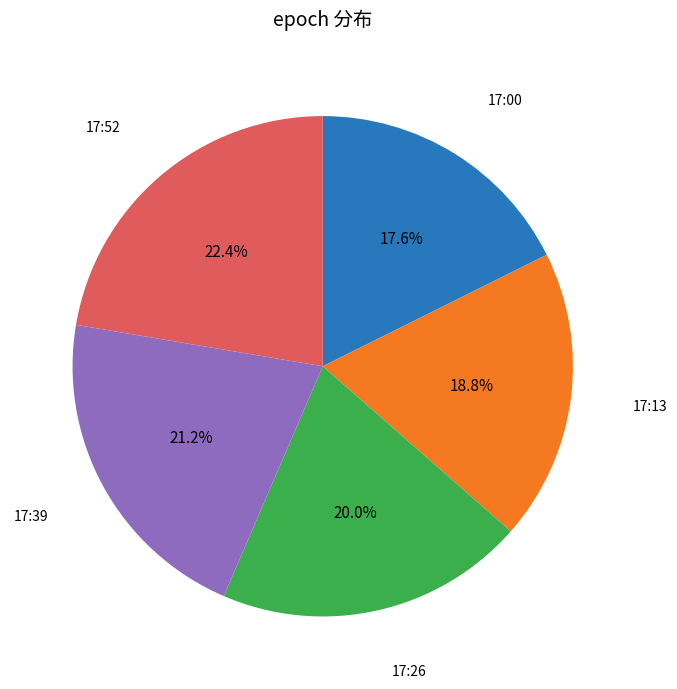

Which slice is the largest?

17:52